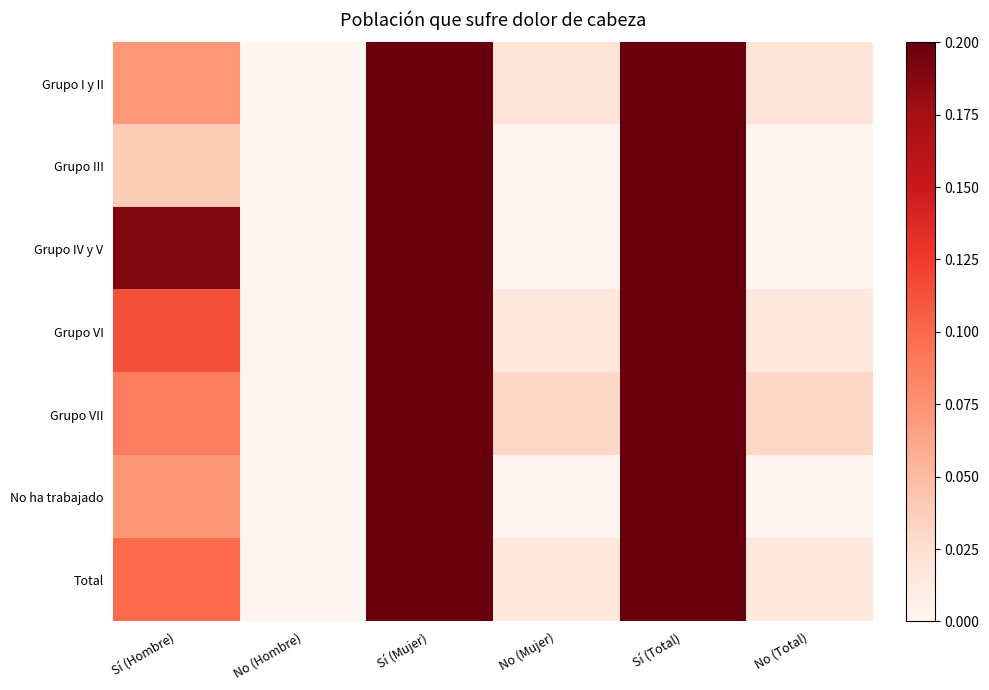

Reading left to right, extract all data points from this chart.

Grupo I y II: Sí (Hombre)=0.1	No (Hombre)=0.0	Sí (Mujer)=0.4	No (Mujer)=0.0	Sí (Total)=0.5	No (Total)=0.0
Grupo III: Sí (Hombre)=0.0	No (Hombre)=0.0	Sí (Mujer)=0.5	No (Mujer)=0.0	Sí (Total)=0.5	No (Total)=0.0
Grupo IV y V: Sí (Hombre)=0.2	No (Hombre)=0.0	Sí (Mujer)=0.3	No (Mujer)=0.0	Sí (Total)=0.5	No (Total)=0.0
Grupo VI: Sí (Hombre)=0.1	No (Hombre)=0.0	Sí (Mujer)=0.4	No (Mujer)=0.0	Sí (Total)=0.5	No (Total)=0.0
Grupo VII: Sí (Hombre)=0.1	No (Hombre)=0.0	Sí (Mujer)=0.4	No (Mujer)=0.0	Sí (Total)=0.5	No (Total)=0.0
No ha trabajado: Sí (Hombre)=0.1	No (Hombre)=0.0	Sí (Mujer)=0.4	No (Mujer)=0.0	Sí (Total)=0.5	No (Total)=0.0
Total: Sí (Hombre)=0.1	No (Hombre)=0.0	Sí (Mujer)=0.4	No (Mujer)=0.0	Sí (Total)=0.5	No (Total)=0.0